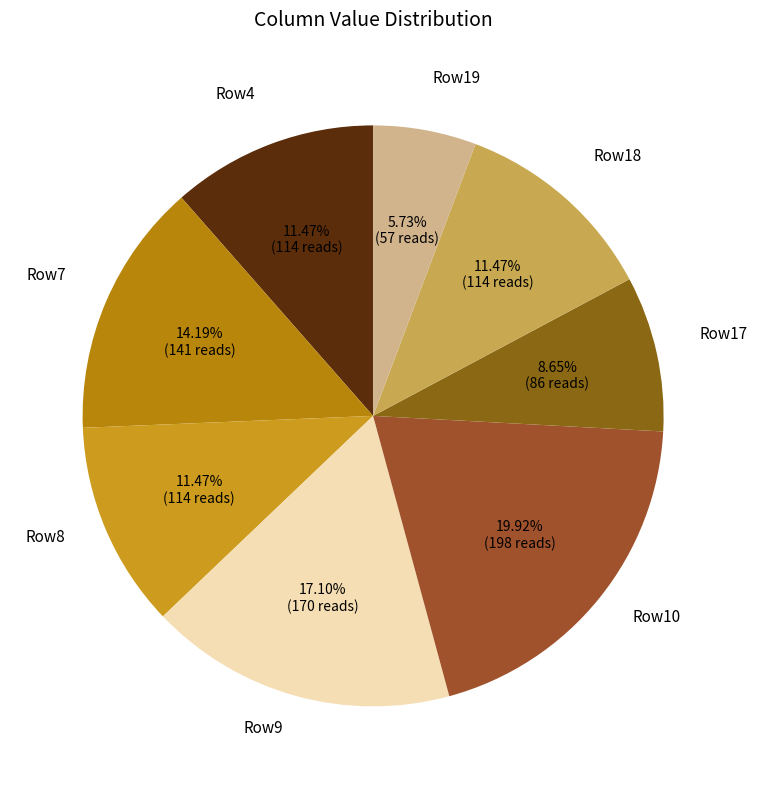

Is there any slice that represents more than half of the pie?

No